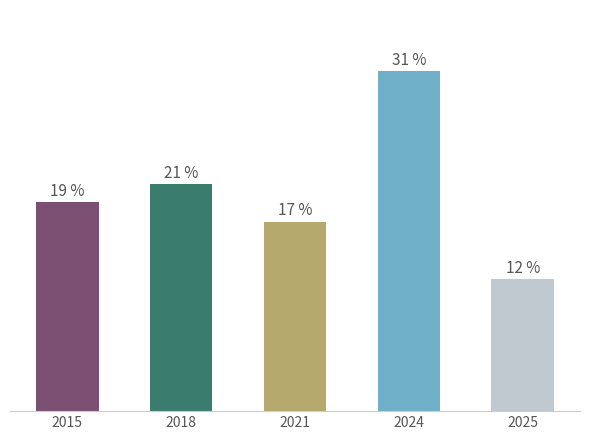

Between 2021 and 2025, which is larger?

2021